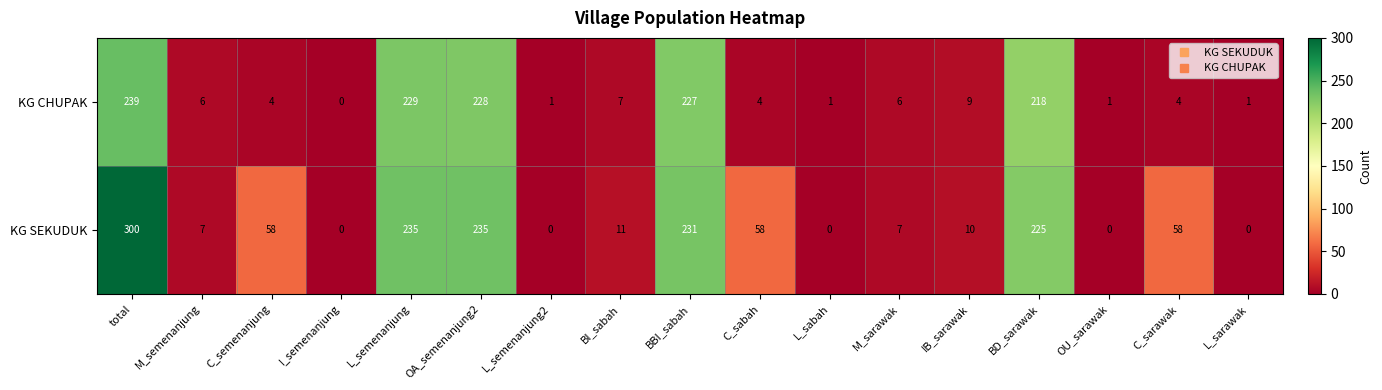

Count the number of categories in the chart.

17